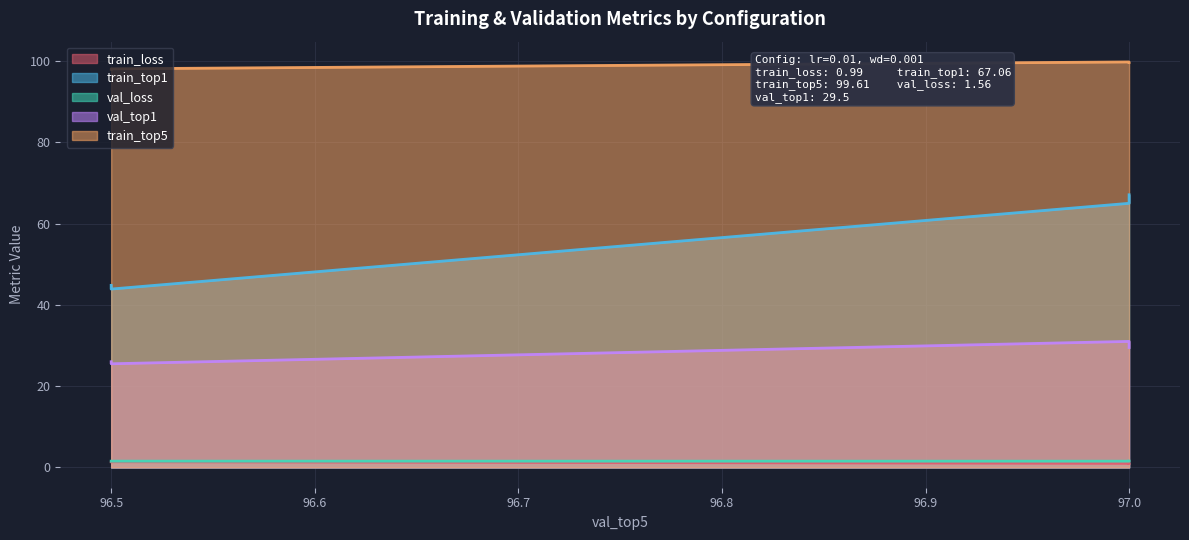

What is the minimum value for train_loss?

1.0